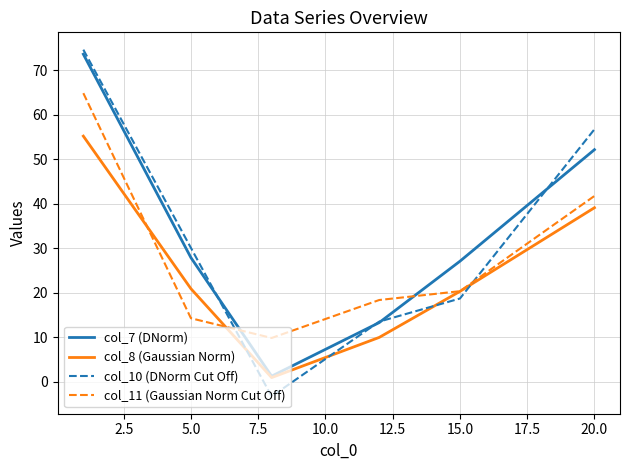

True or false: col_10 (DNorm Cut Off) and col_8 (Gaussian Norm) cross at least once.

True